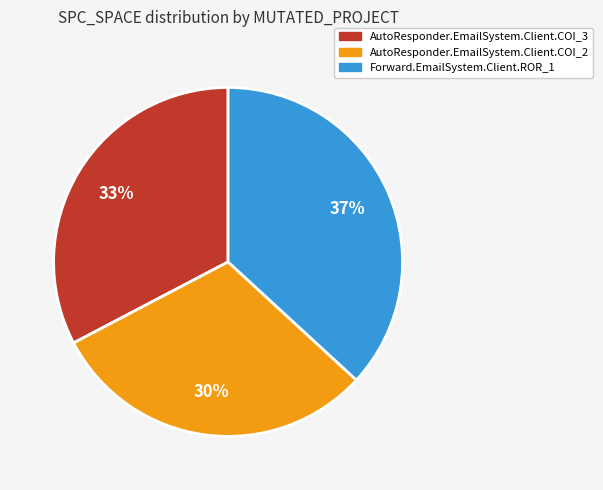

To the nearest percent, what is the average slice percentage?

33%